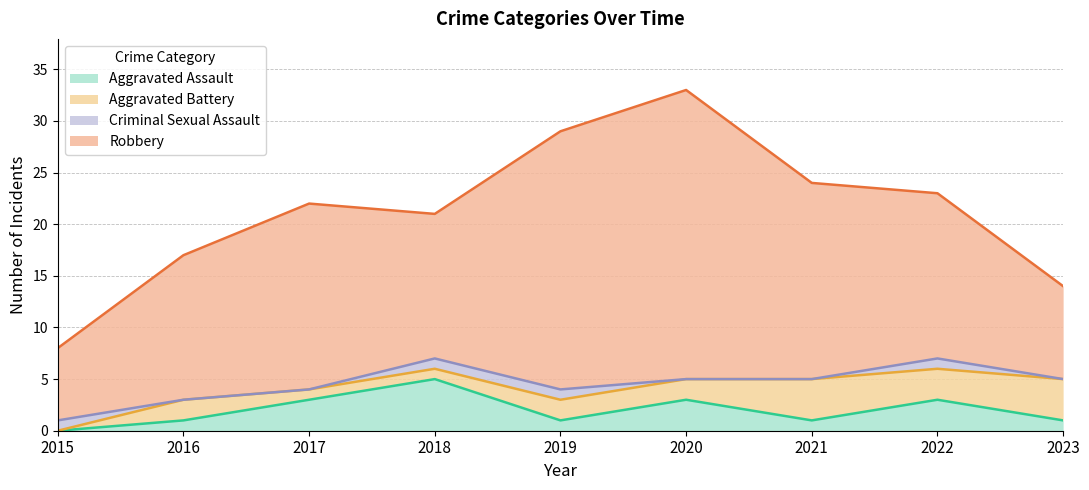

True or false: Robbery and Aggravated Assault intersect in this chart.

False